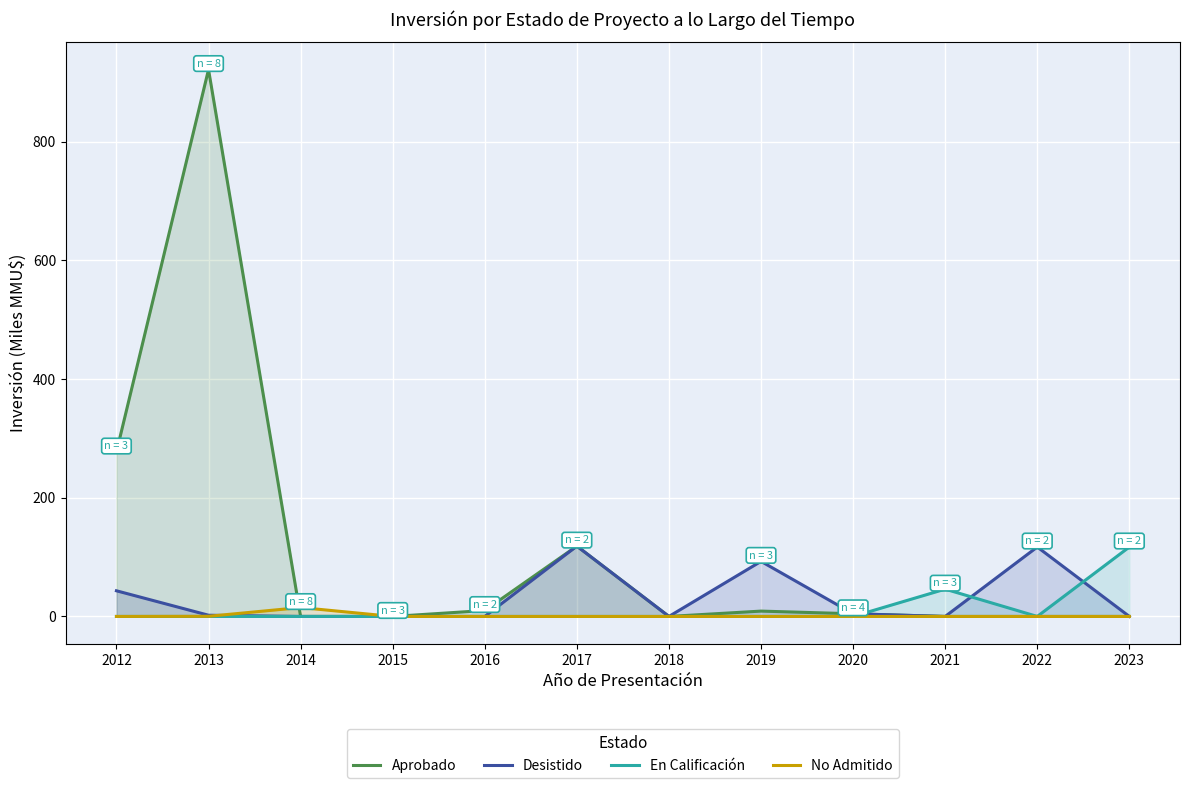

True or false: Aprobado has a value of -487.3 at 2021.

False